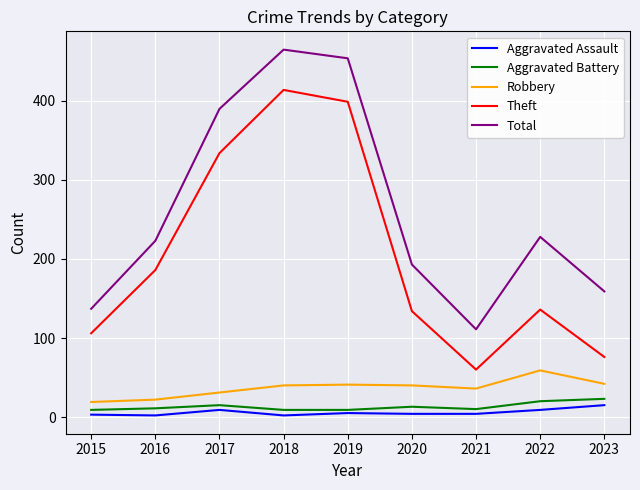

What is the difference between the maximum and minimum values in the Theft series?

354